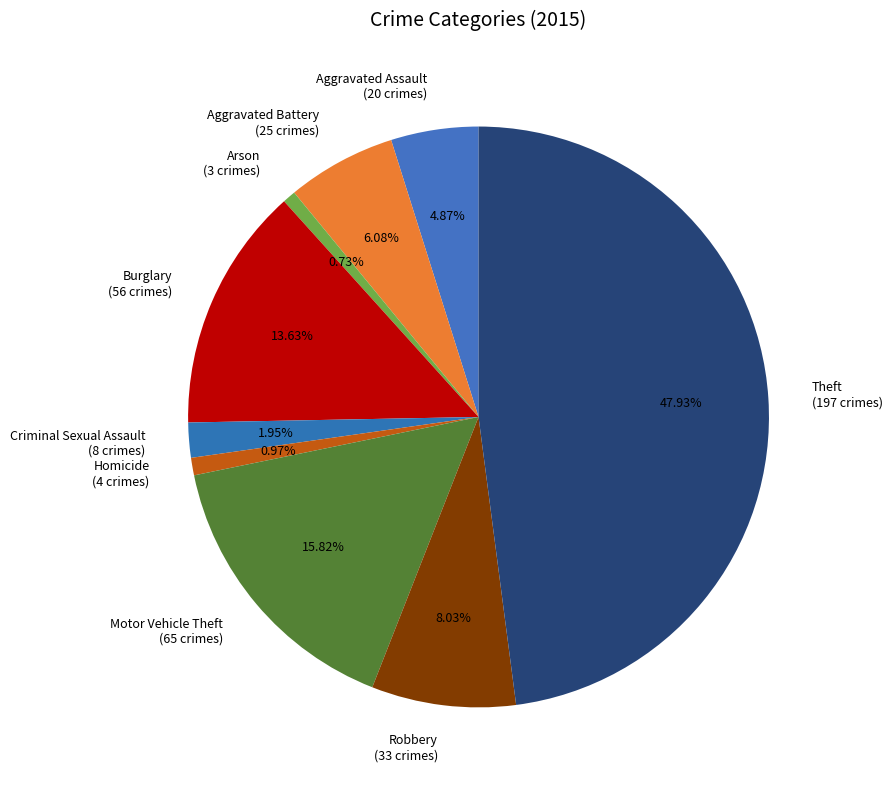

To the nearest percent, what is the combined percentage of Robbery and Motor Vehicle Theft?

24%